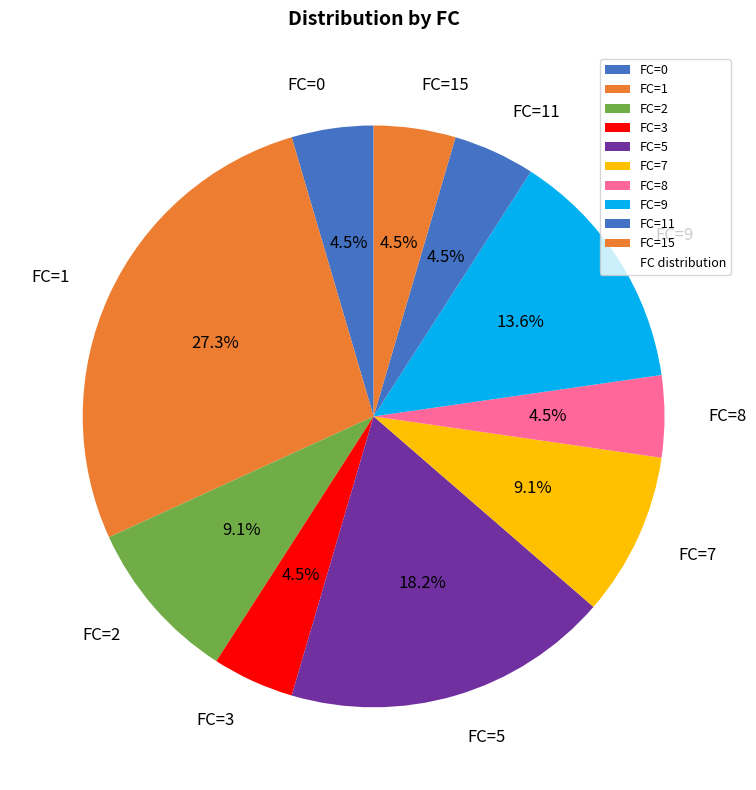

To the nearest percent, what portion does FC=5 represent?

18%